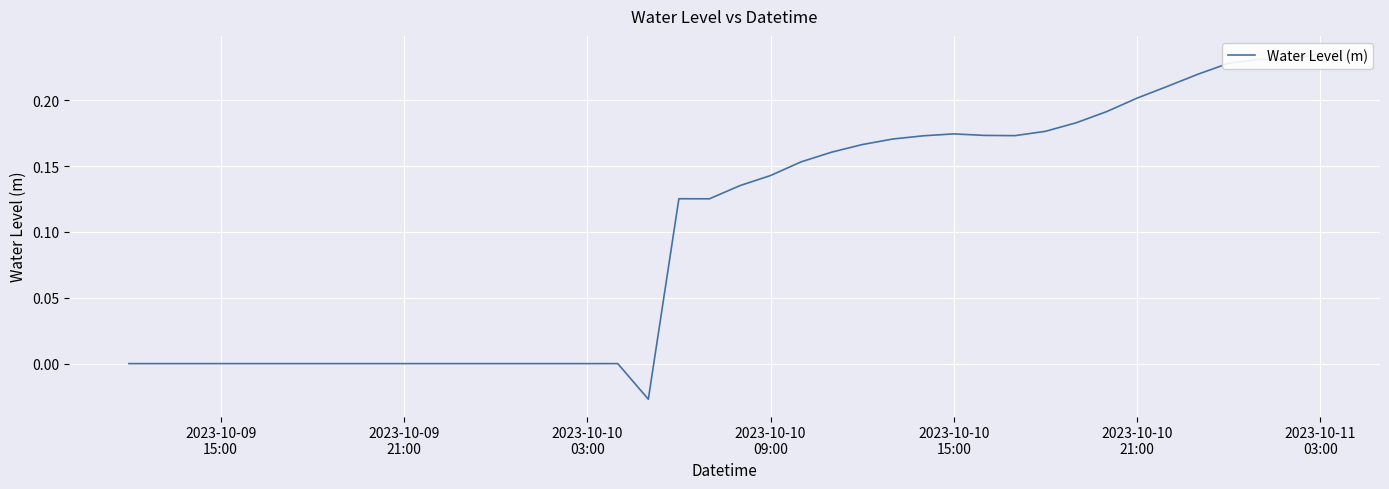

Where is the first local minimum?

2023-10-10 03:00